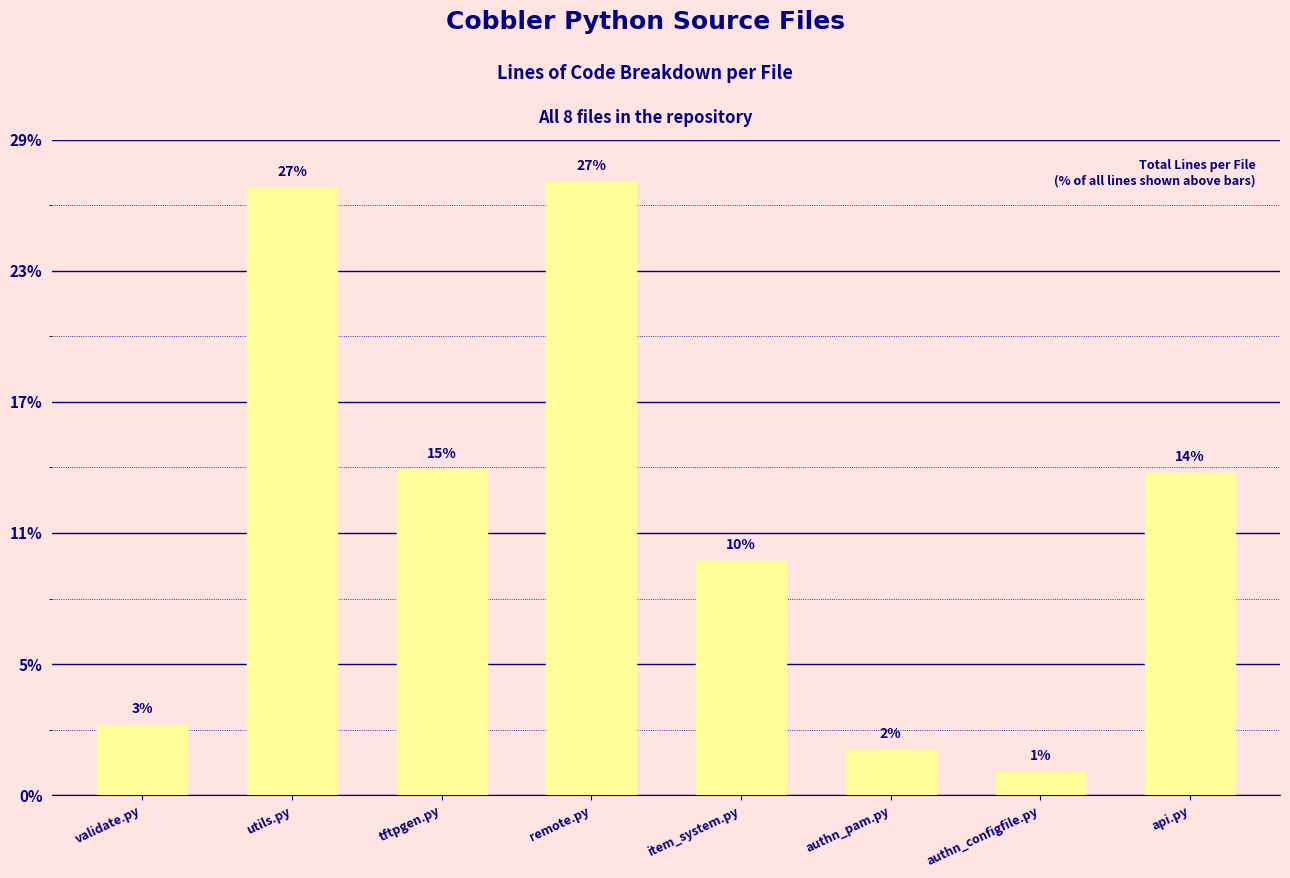

List the labels in order of value, smallest first.

authn_configfile.py, authn_pam.py, validate.py, item_system.py, api.py, tftpgen.py, utils.py, remote.py